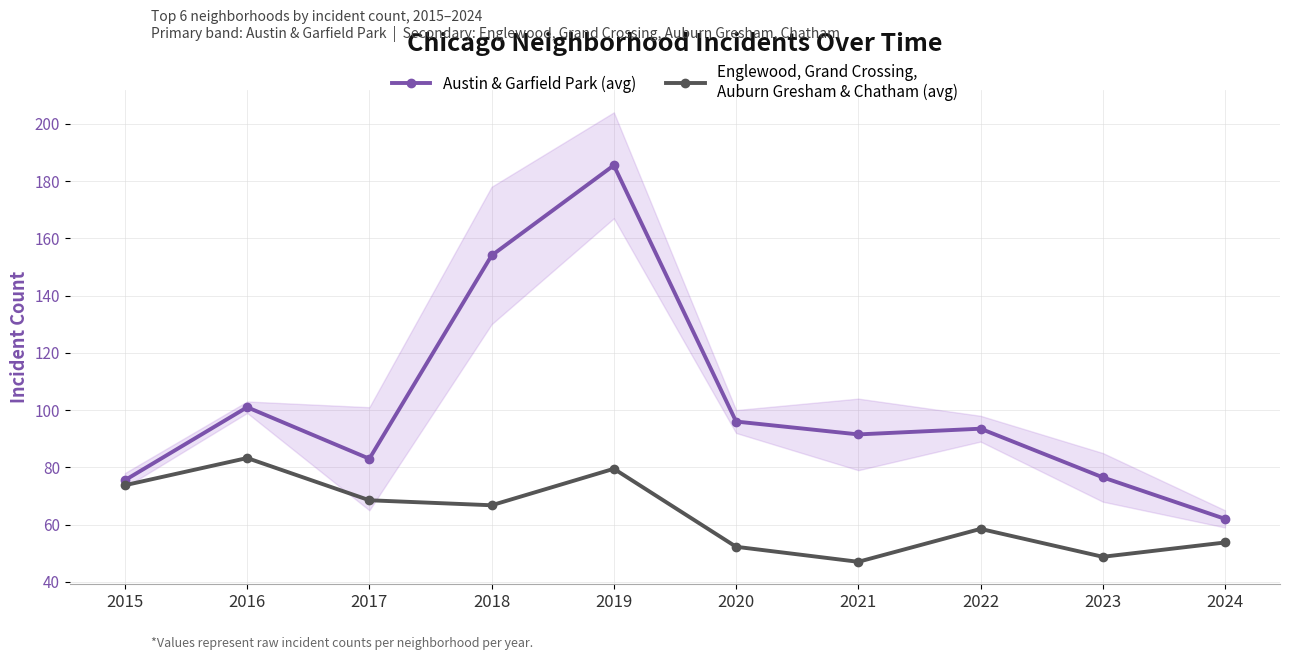

Between 2021 and 2016, which is larger?

2016